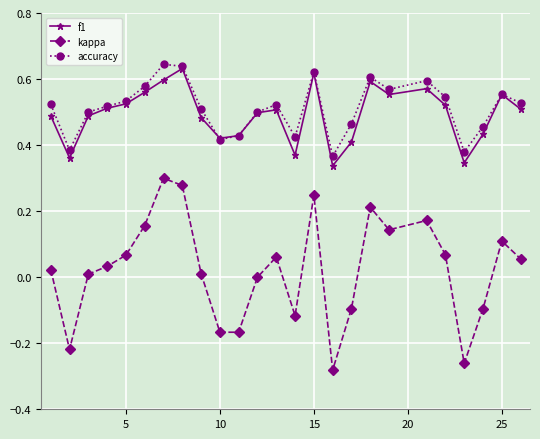

True or false: kappa and f1 cross at least once.

False